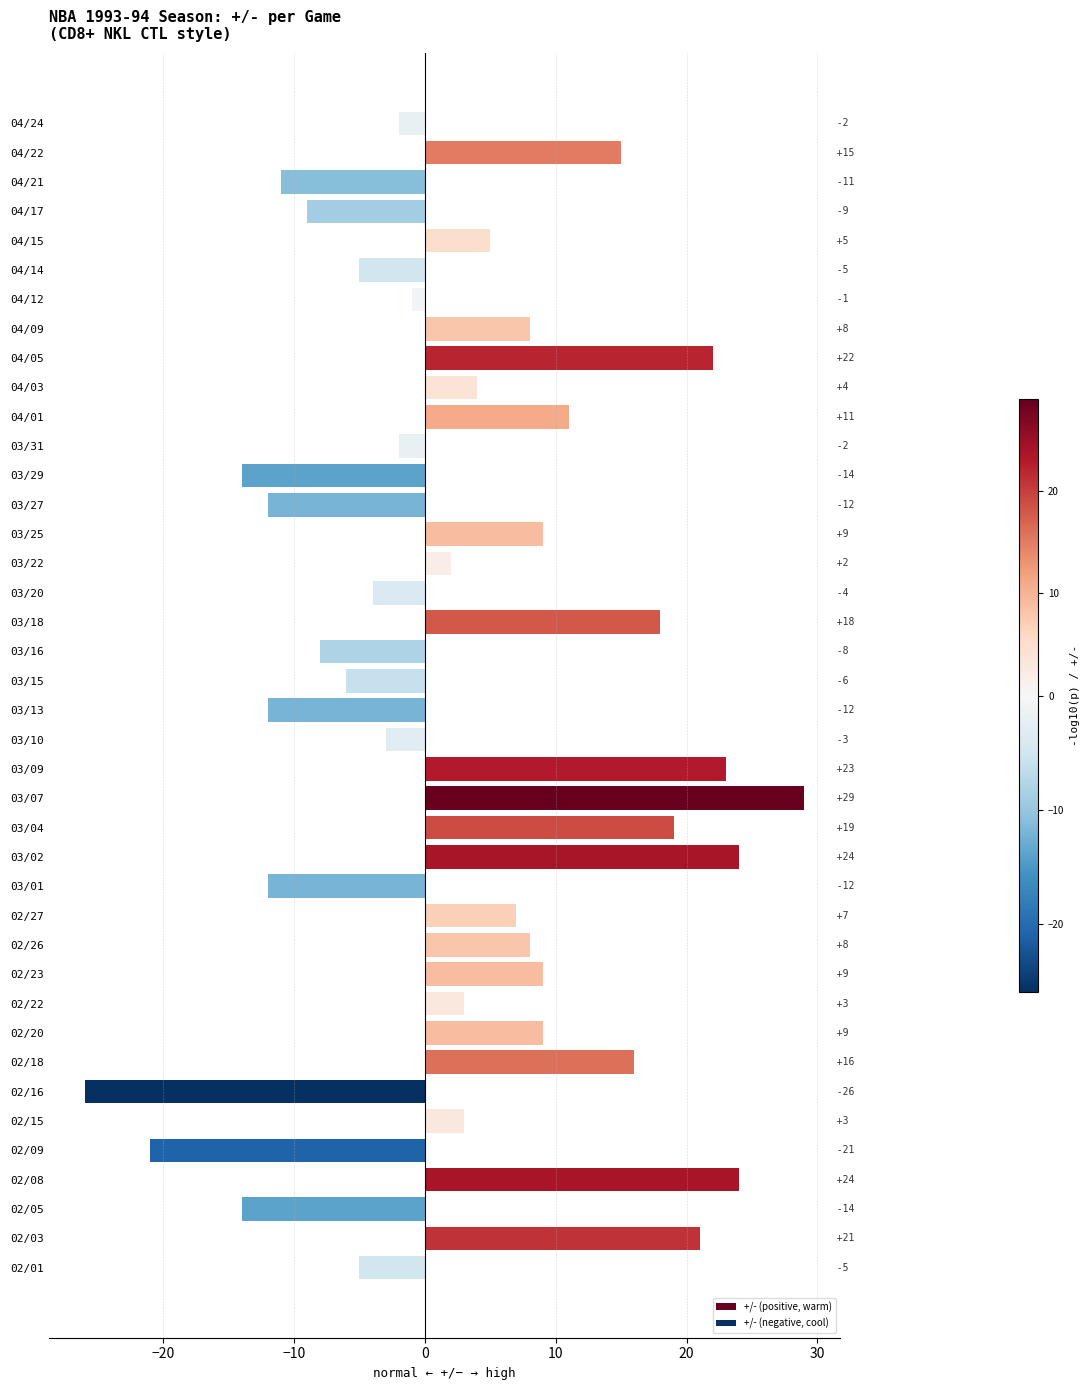

How many data points are less than 3?

19